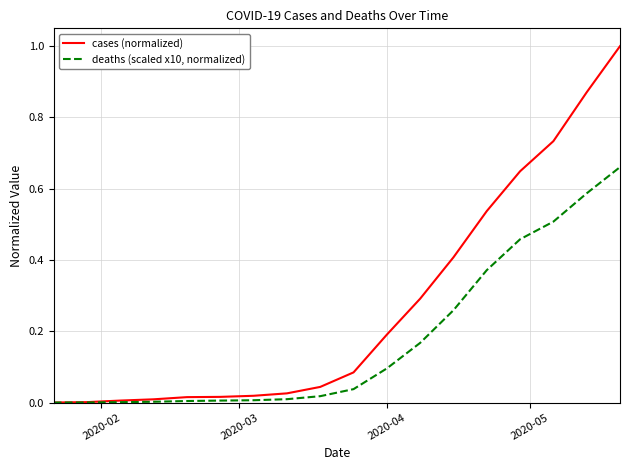

Count the number of data series in this chart.

2